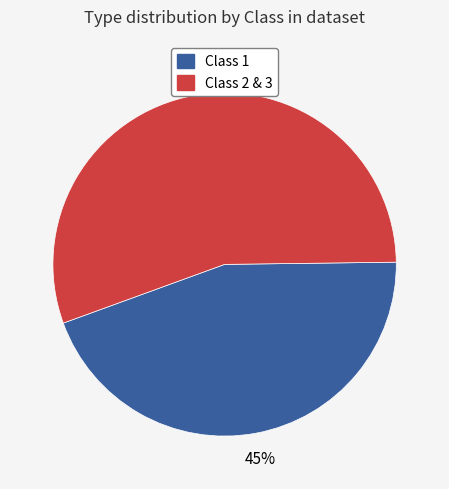

Count the number of slices in the pie.

2